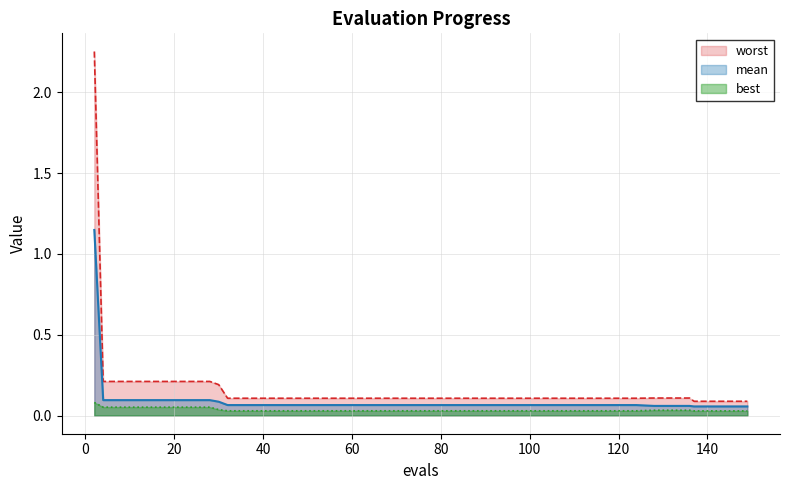

At which category is the sum across all series the highest?

2